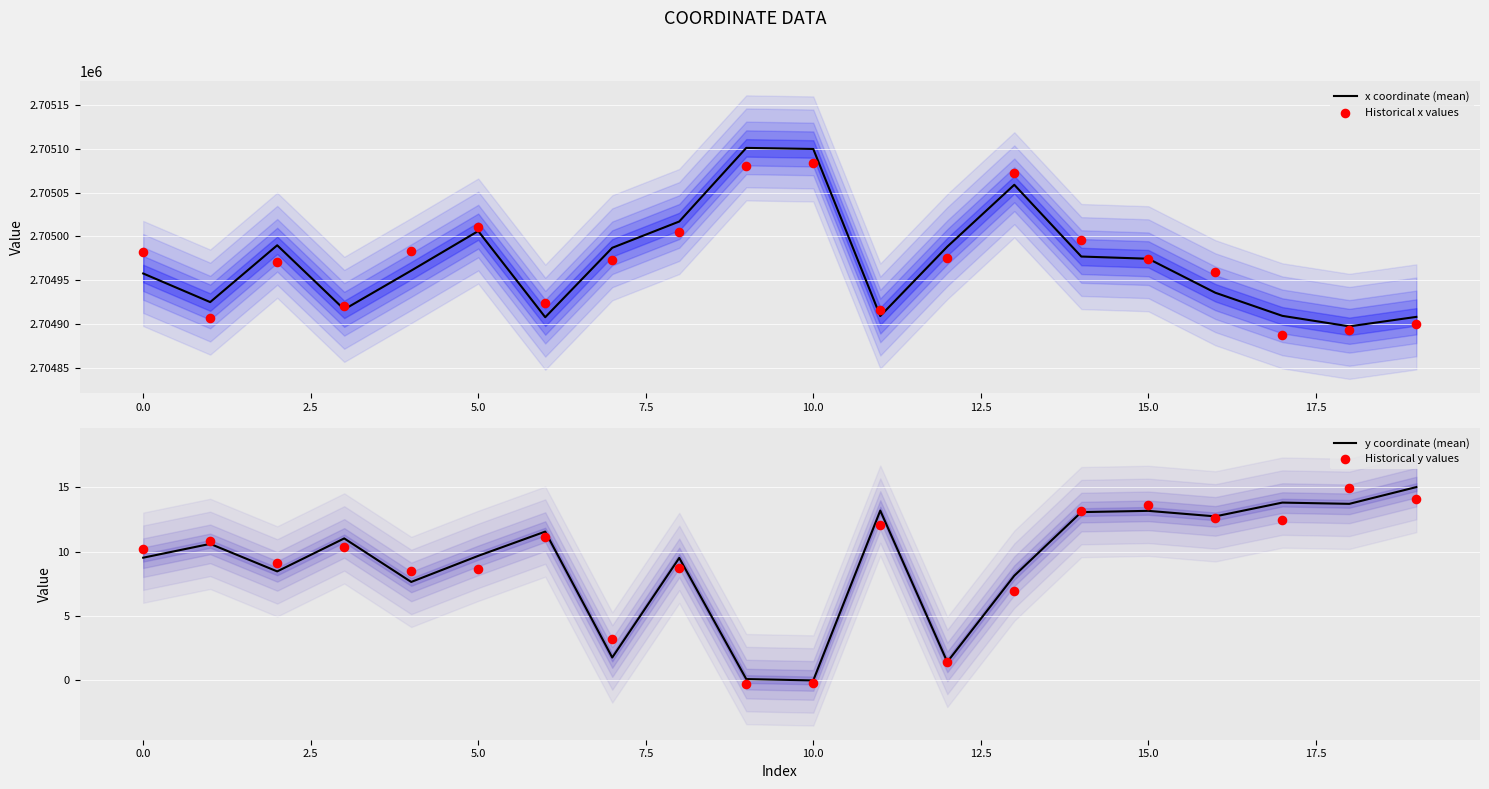

At which category is the sum across all series the highest?

10